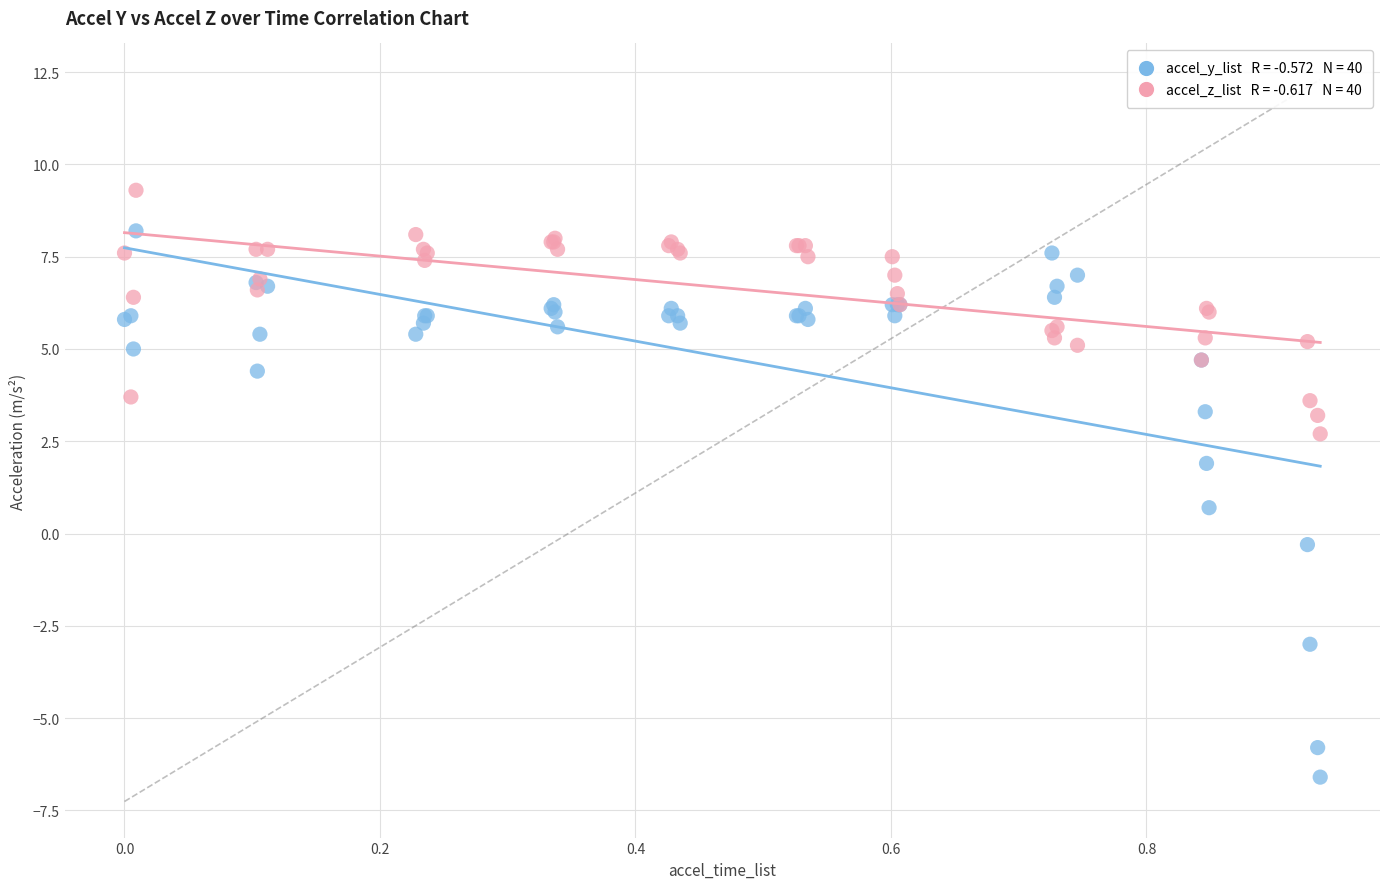

Across all series, what Y value is closest to 1?

0.7